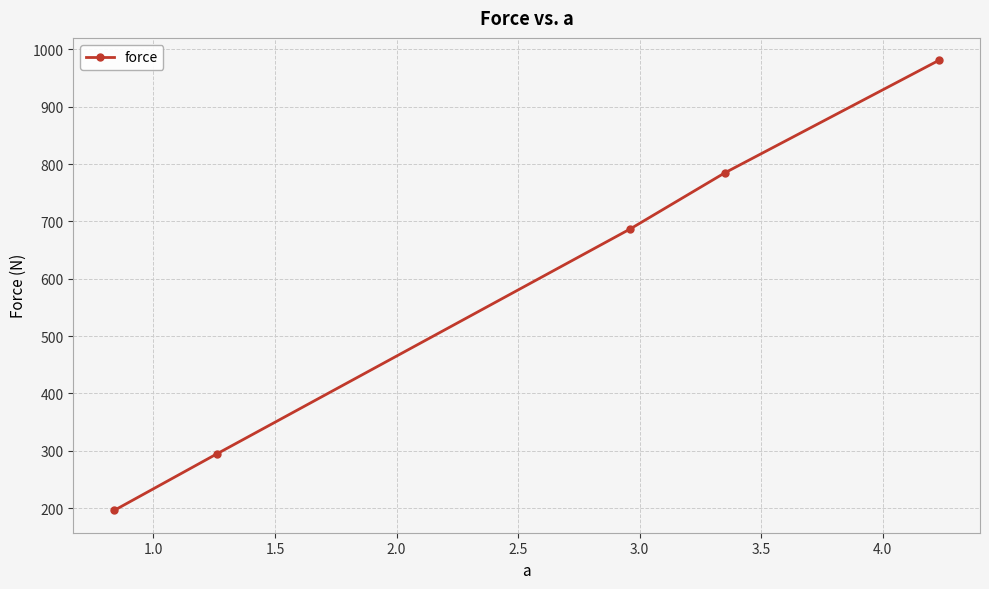

Count the number of data series in this chart.

1